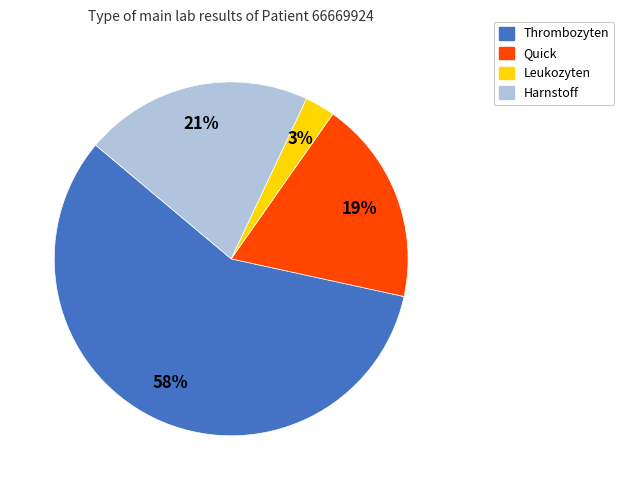

How many segments does this pie chart have?

4